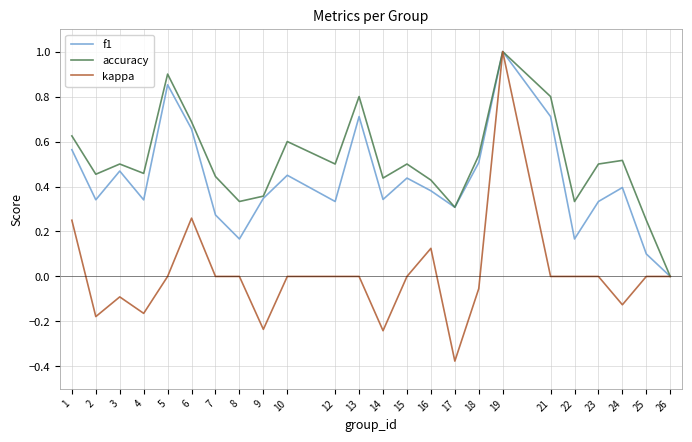

What is the maximum value for f1?

1.0